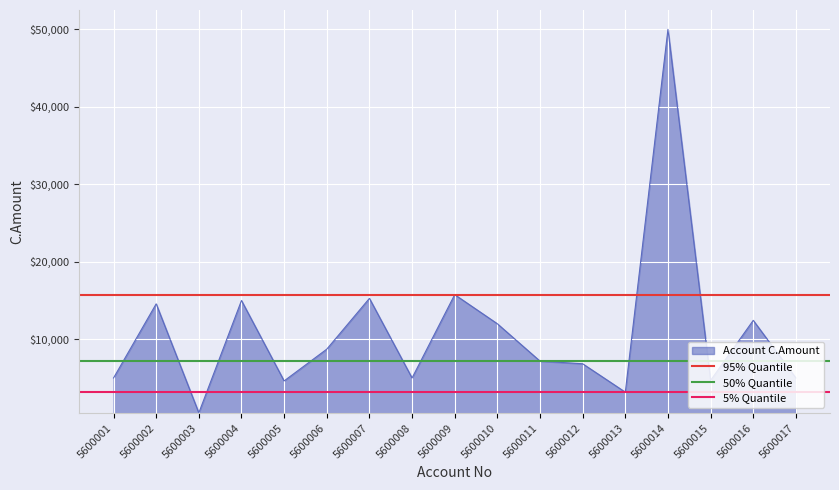

How many lines are shown in the chart?

3